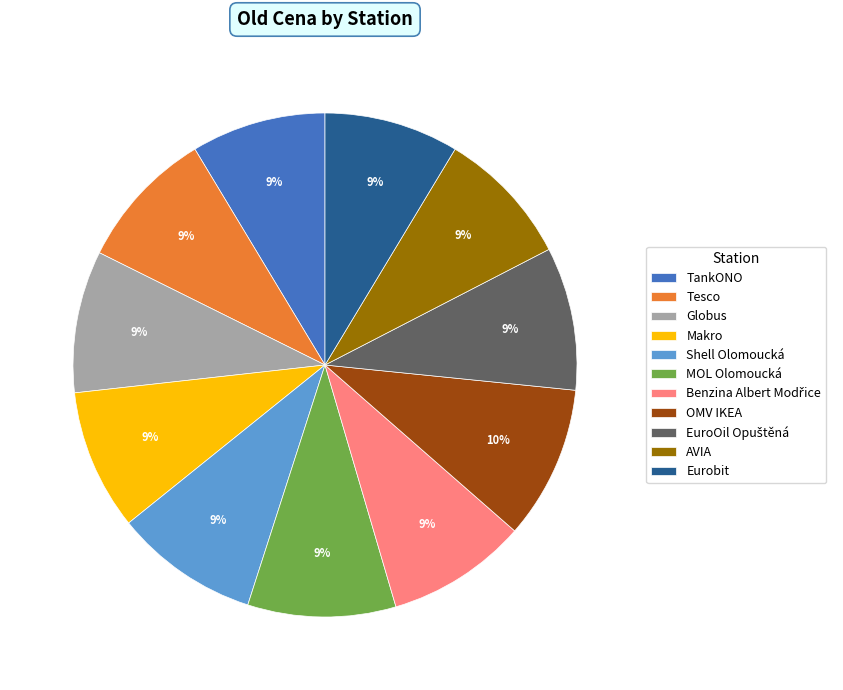

Does any single category account for the majority?

No